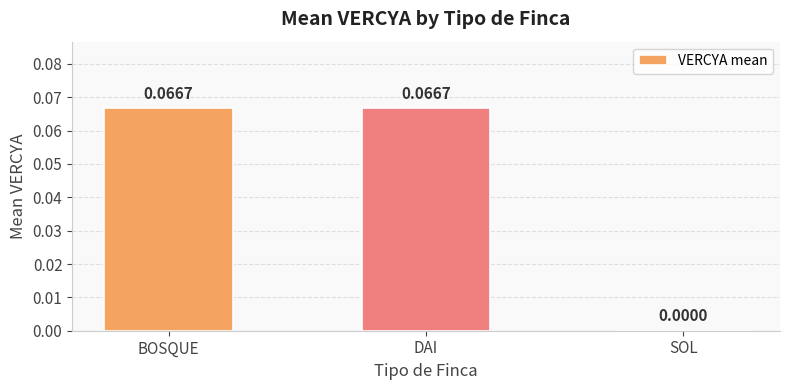

Between SOL and BOSQUE, which is larger?

BOSQUE